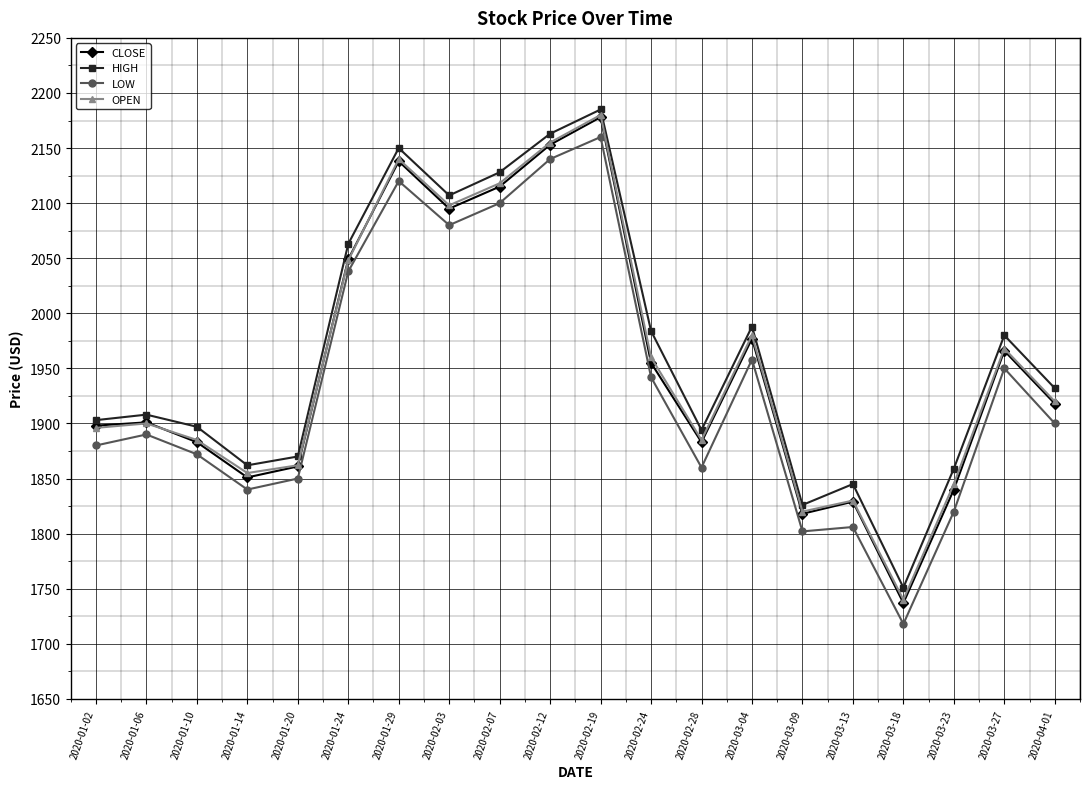

At which category is the sum across all series the highest?

2020-02-19